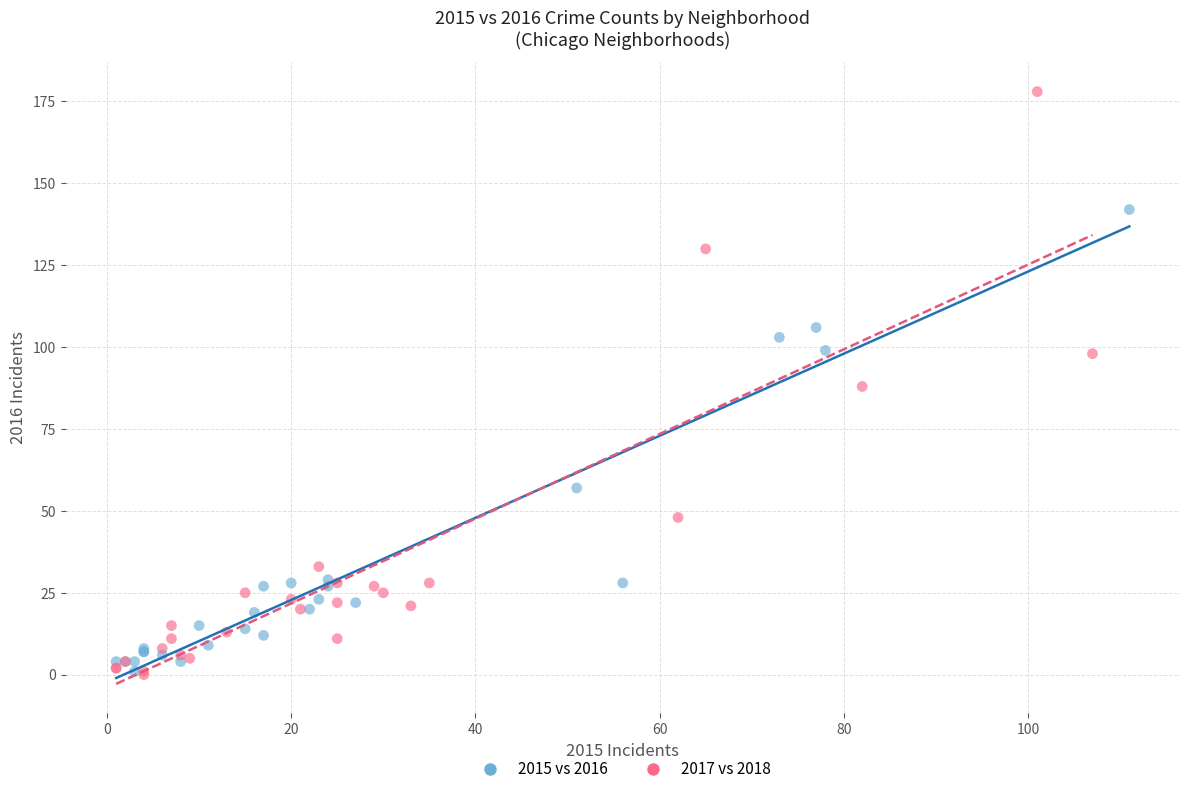

What are all the series names shown in the legend?

2015 vs 2016, 2017 vs 2018